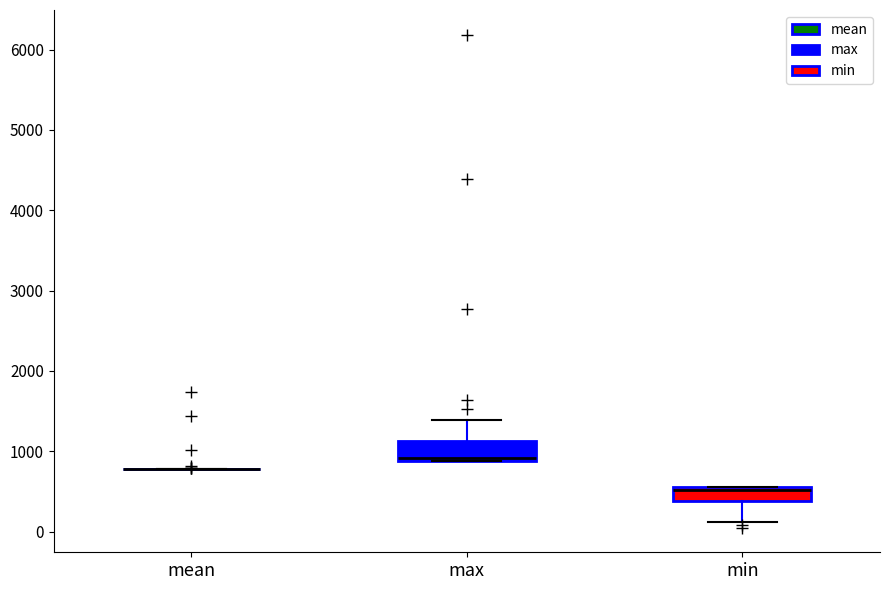

Reading left to right, read every box against the y-axis: the position of its median line, the range the box covers, and the ends of its whiskers. The values are not printed on the chart, so give them approximately, as read against the axis.

mean: box collapsed to a line at 800, whiskers 800 to 800
max: median 900 (just above the box's lower edge), box 900 to 1100, whiskers 900 to 1400
min: median 500, box 400 to 600, whiskers 100 to 600